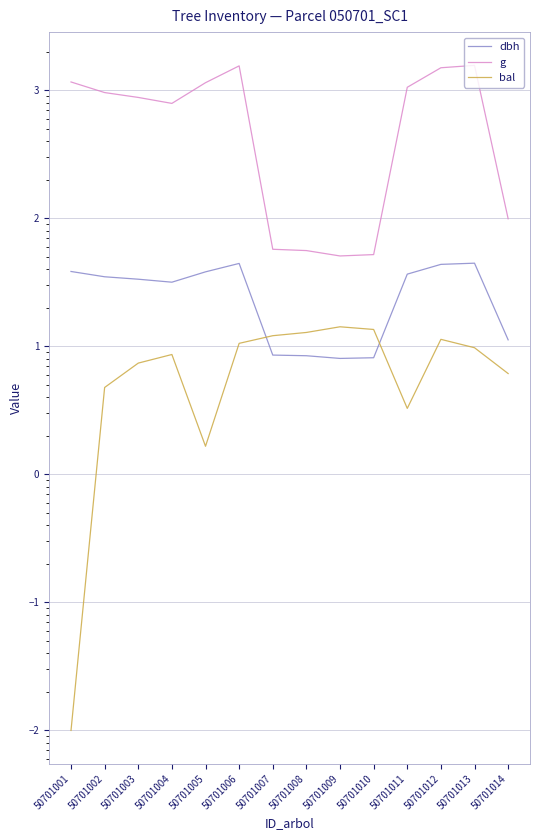

Where is the first local minimum for bal?

50701005